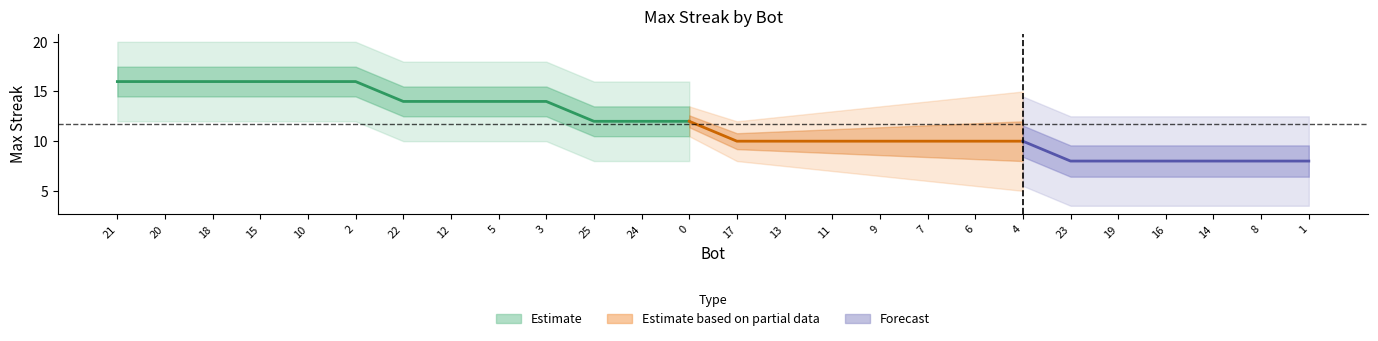

What is the ratio of the value at 21 to the value at 20?

1.0